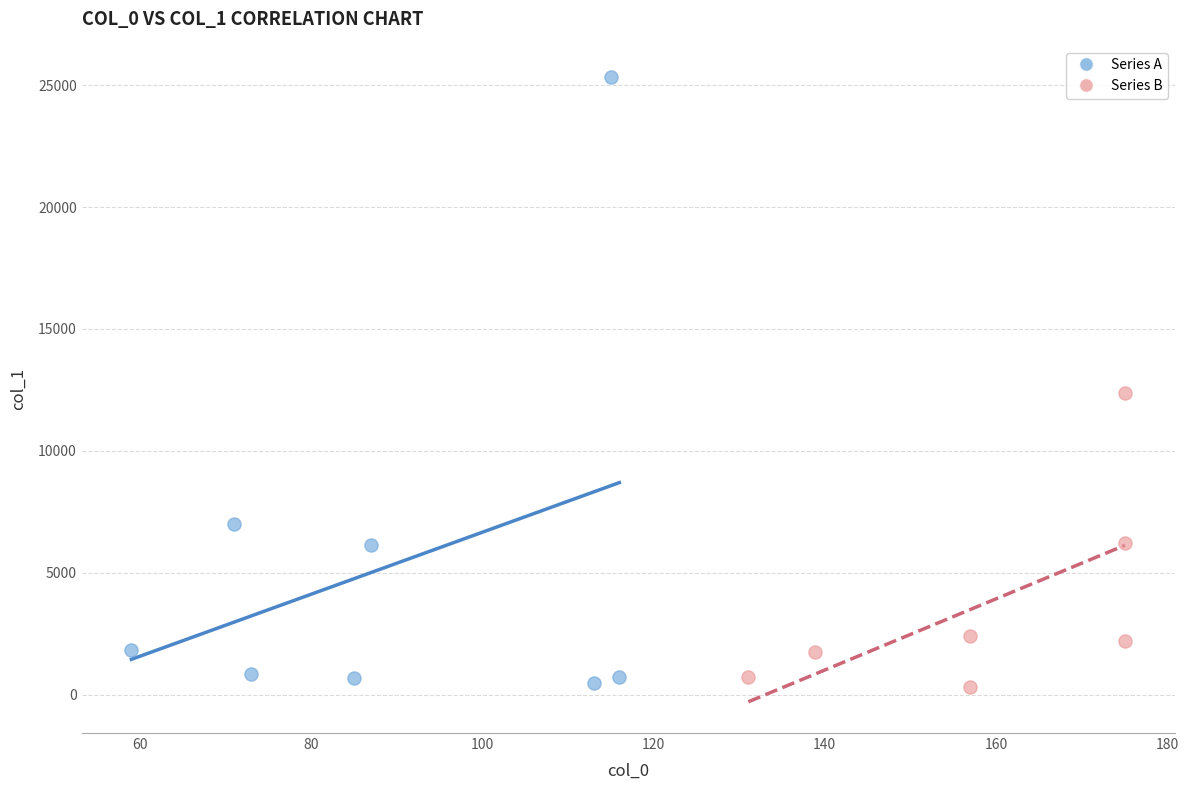

What are all the series names shown in the legend?

Series A, Series B